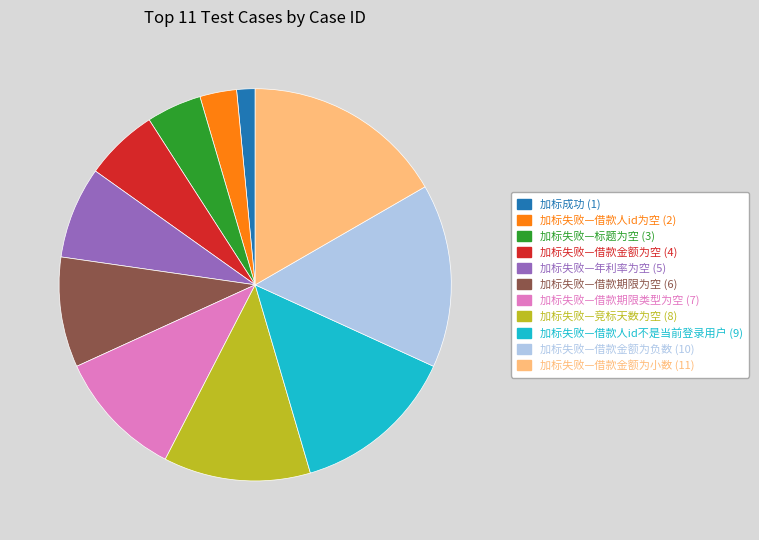

Combined, do 加标成功 and 加标失败—借款期限为空 account for over 50%?

No